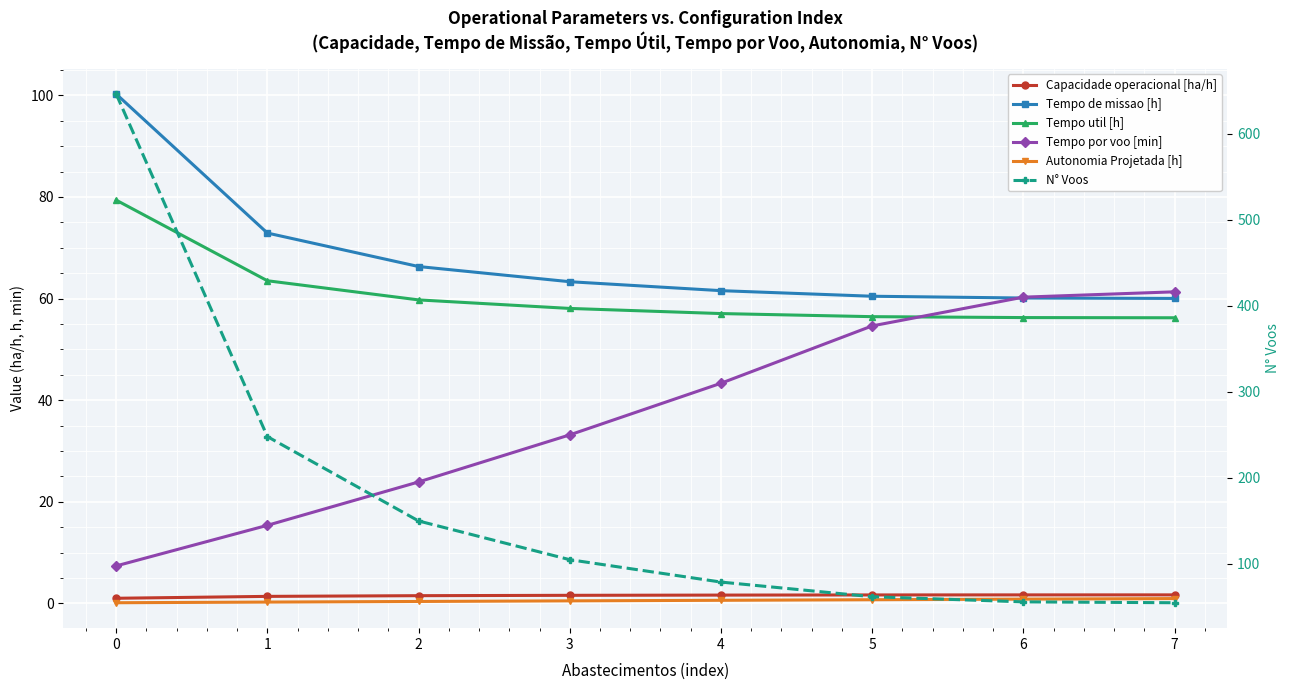

How many series are shown in this chart?

6